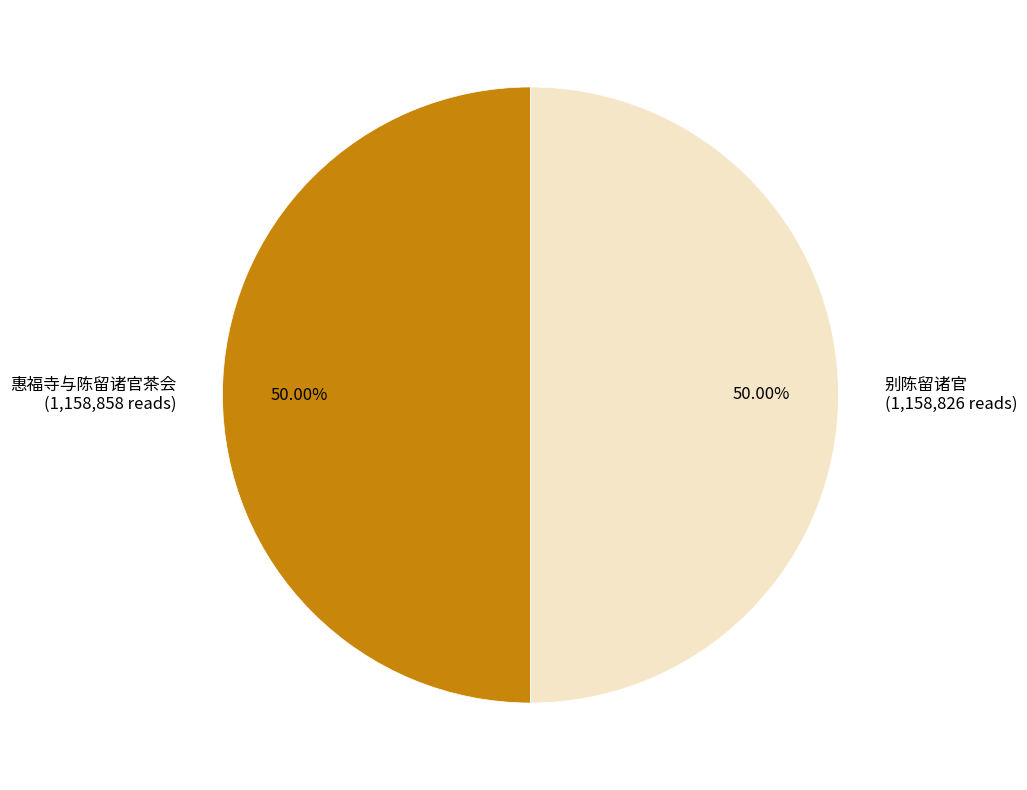

What is the ratio of the value at 惠福寺与陈留诸官茶会 (1,158,858 reads) to the value at 别陈留诸官 (1,158,826 reads)?

1.0